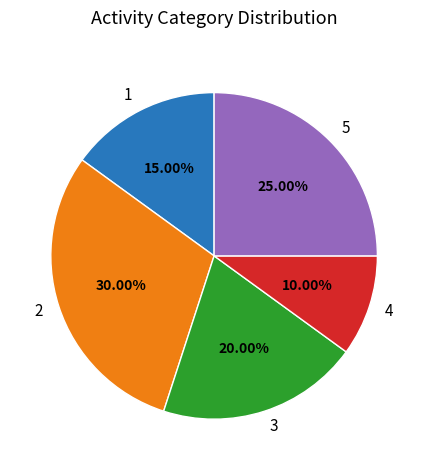

Combined, do 1 and 5 account for over 50%?

No